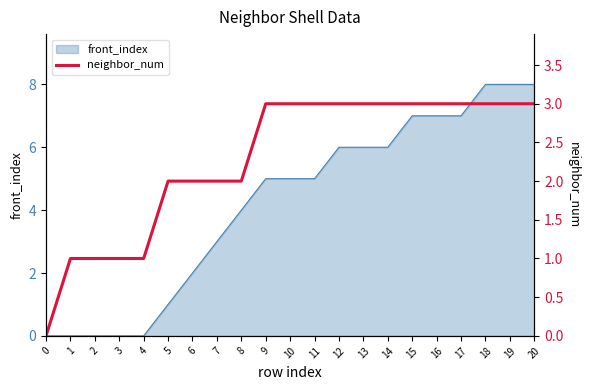

What is the highest value of the front_index series?

8